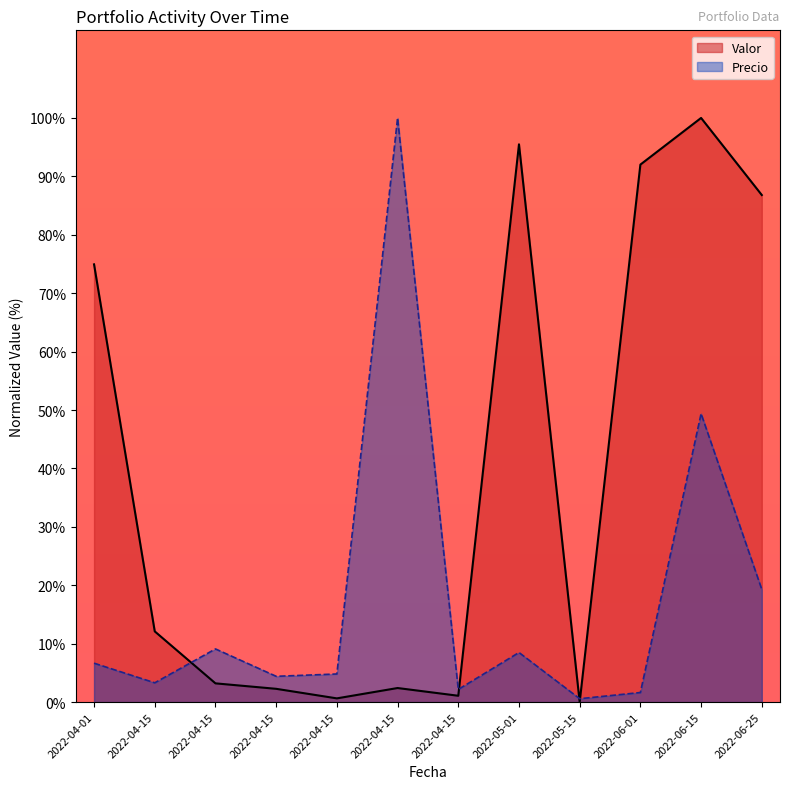

What is the difference between the highest and lowest values at 2022-04-15?

8.8